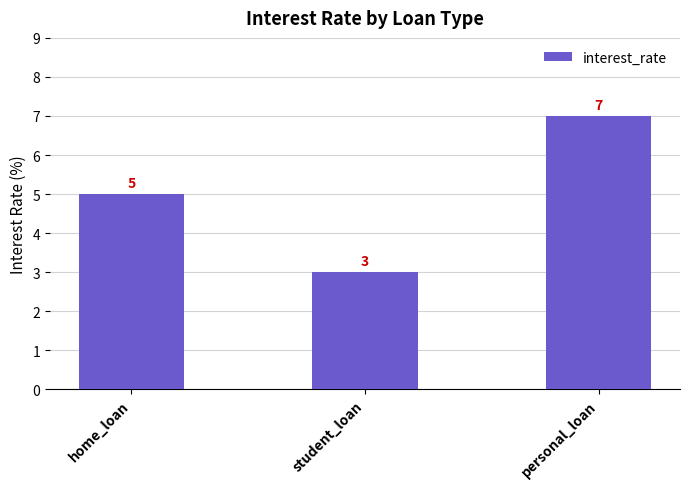

At which category does the chart reach its peak across all series?

personal_loan